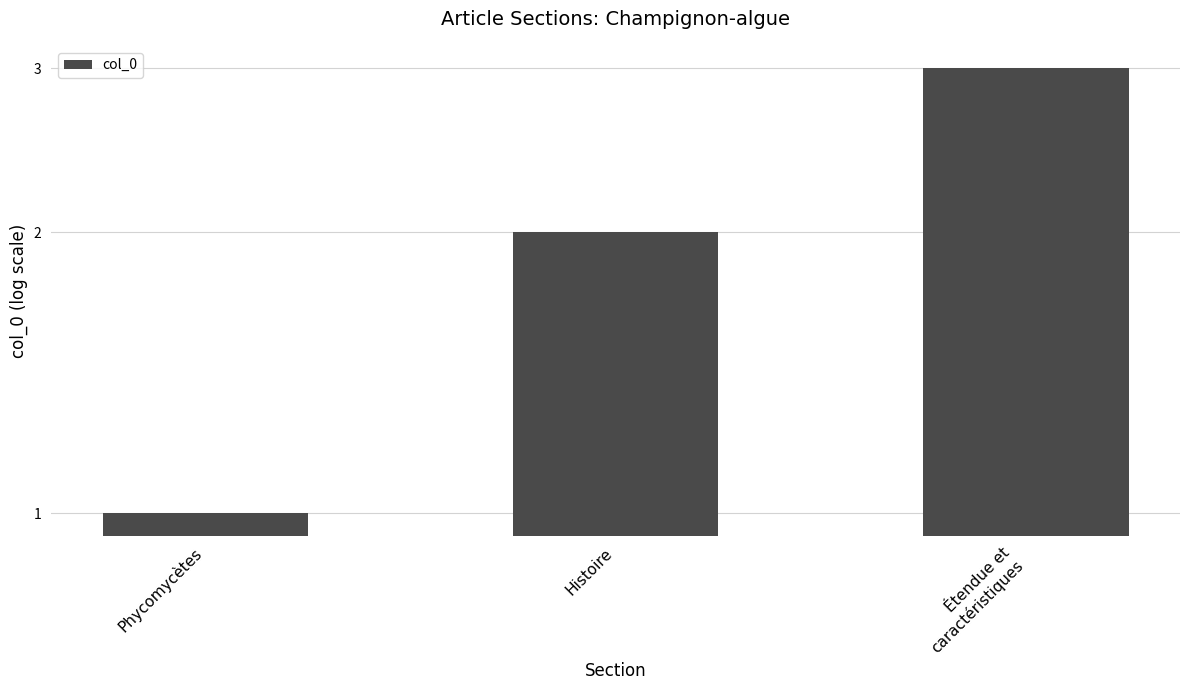

The value at Étendue et
caractéristiques is 2. True or false?

False